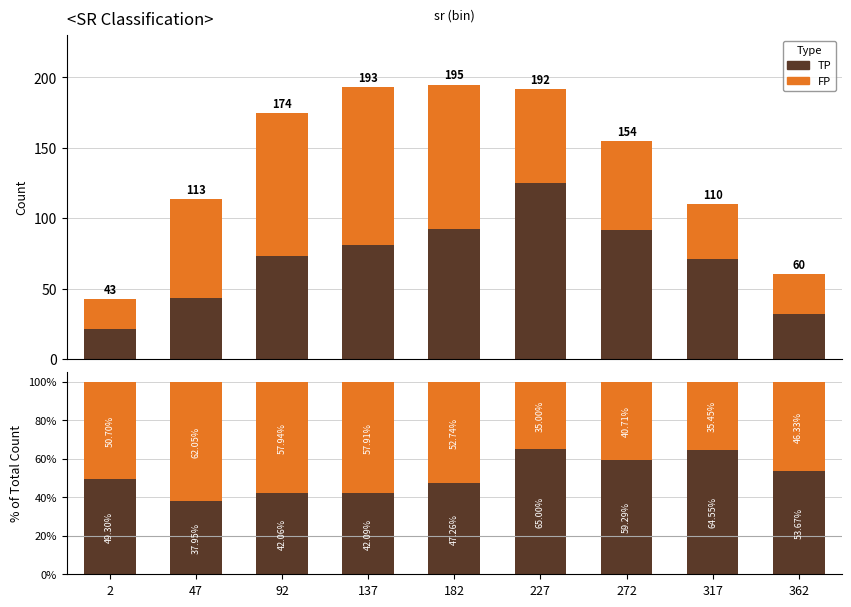

Where does the FP series first go above 50?

2